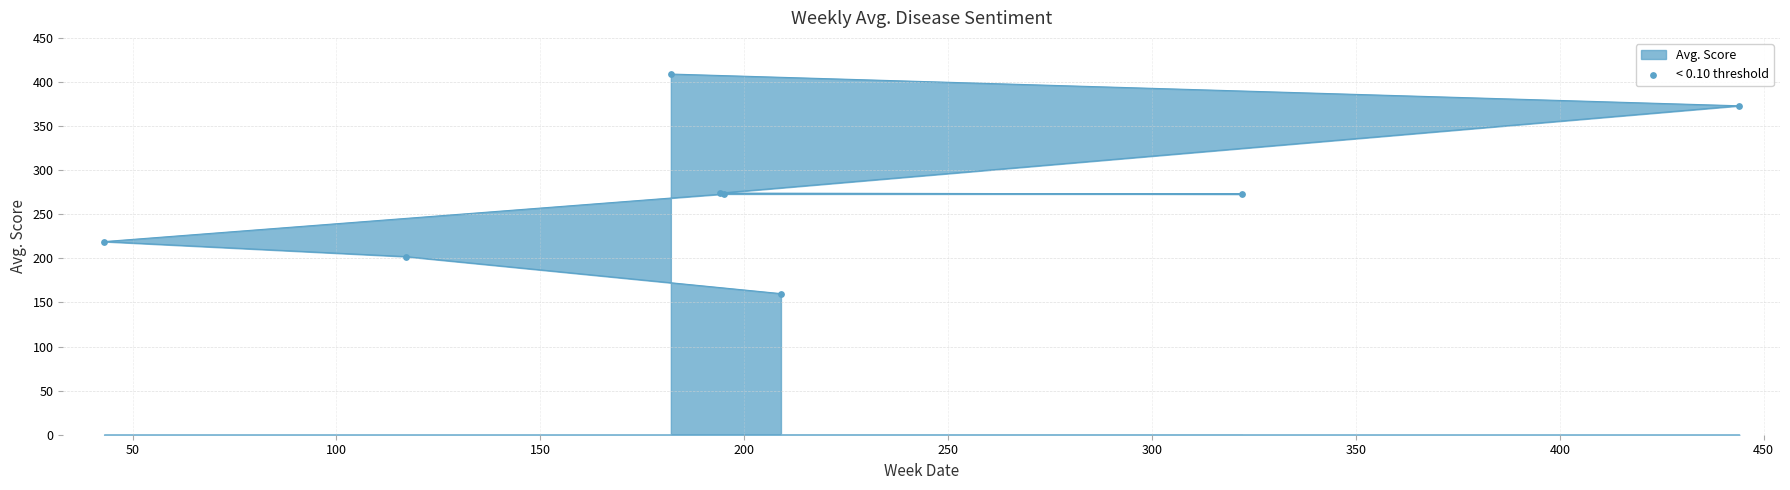

Which series has the largest total across all categories?

Avg. Score